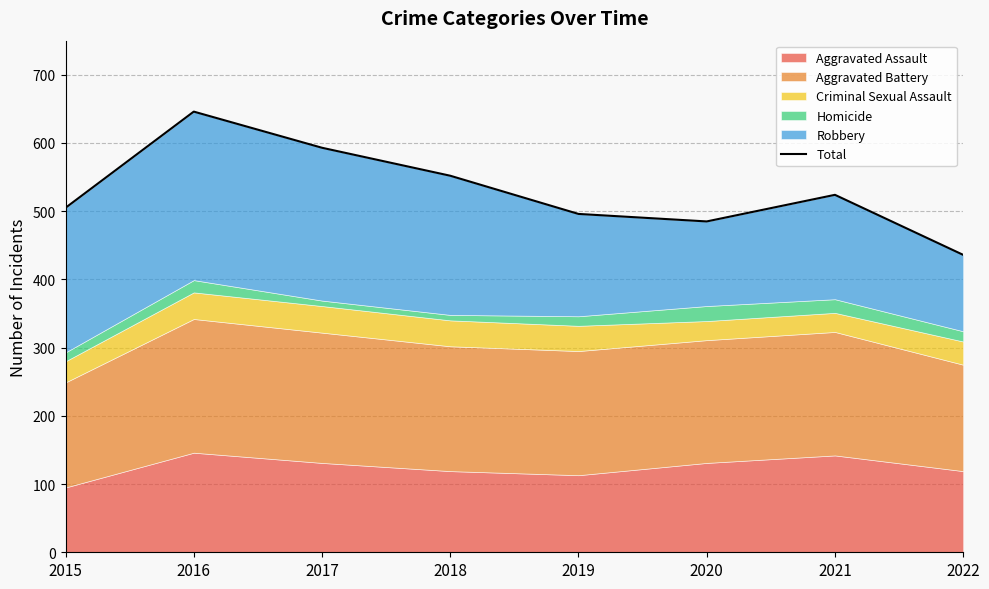

Read the value at 2017, to the nearest 10.

590